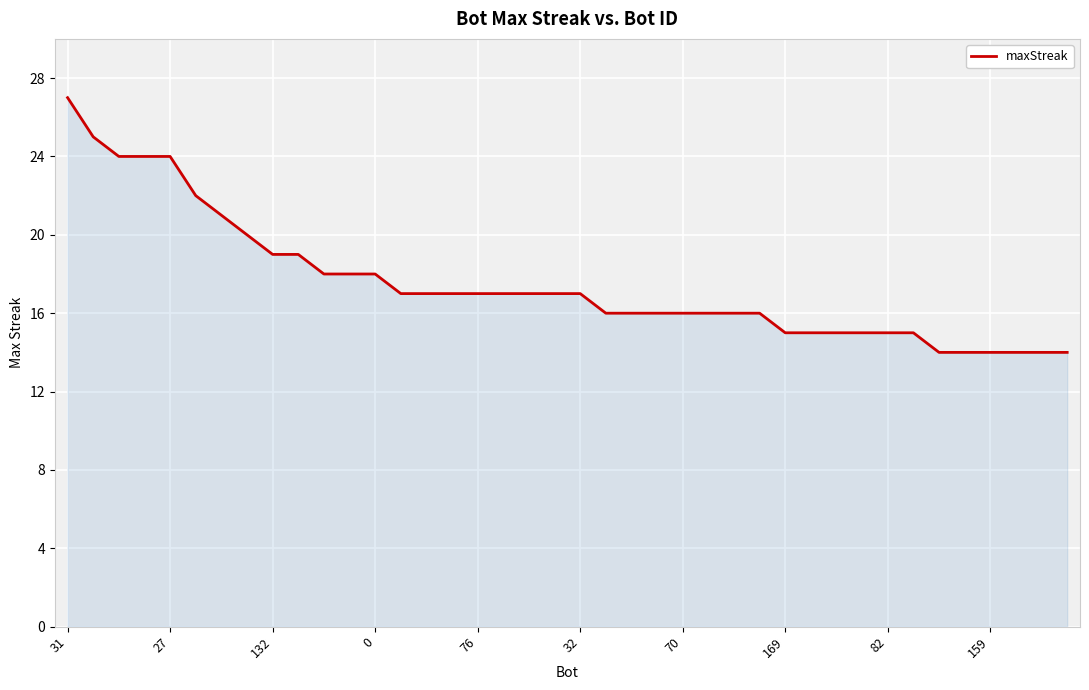

Does the chart have visible grid lines?

Yes